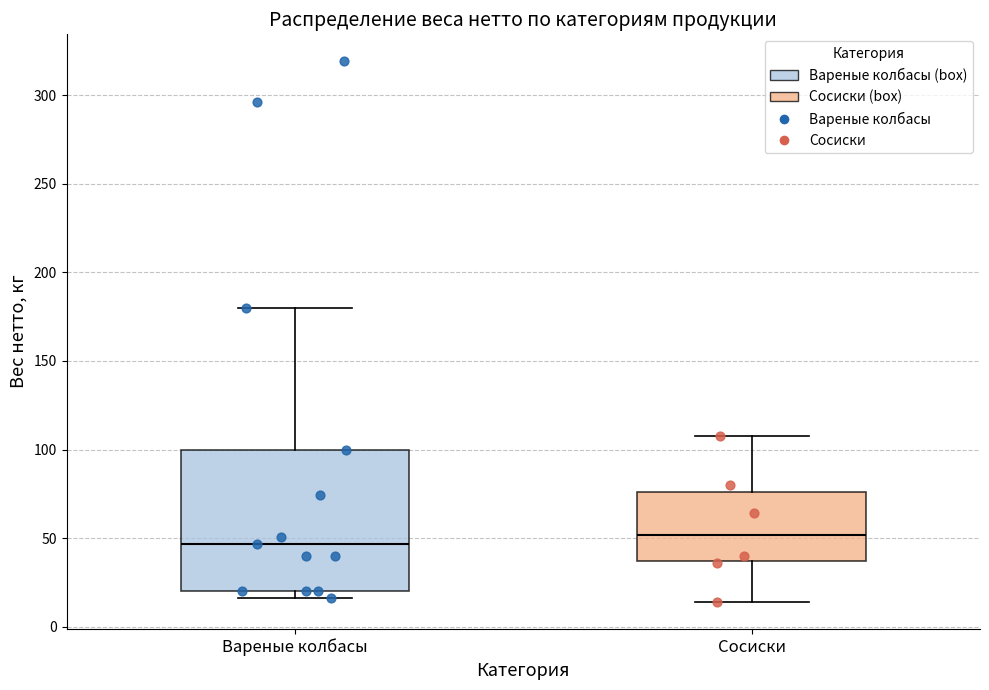

Reading left to right, read every box against the y-axis: the position of its median line, the range the box covers, and the ends of its whiskers. The values are not printed on the chart, so give them approximately, as read against the axis.

Вареные колбасы: median 45, box 20 to 100, whiskers 15 to 180
Сосиски: median 50, box 35 to 75, whiskers 15 to 110